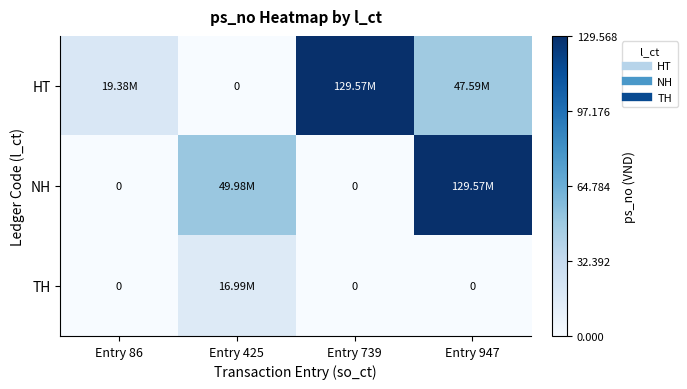

Which category has the highest value in the TH series?

Entry 425